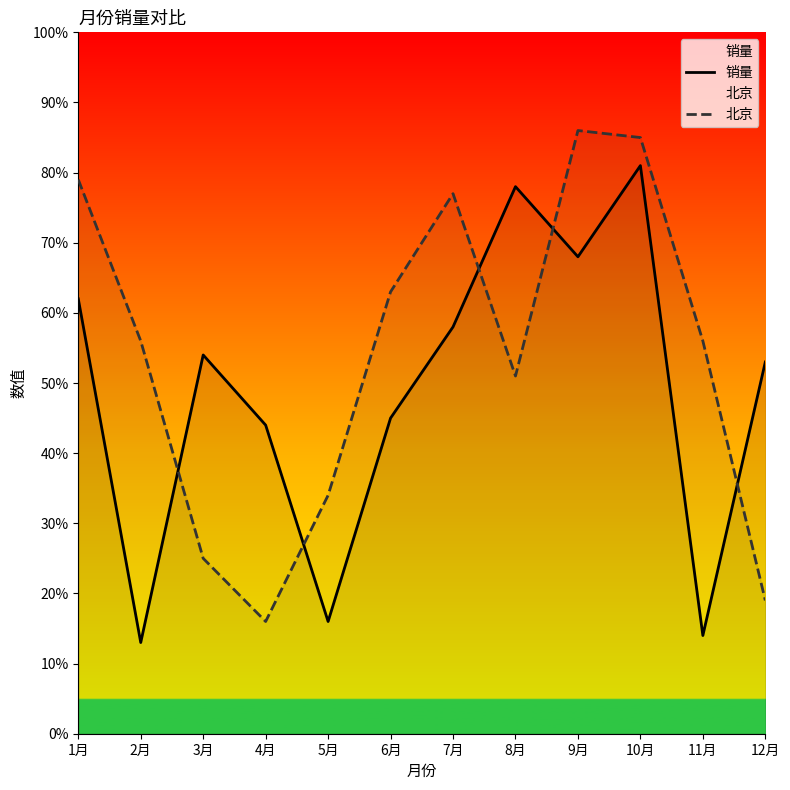

How many data points in 销量 are above 54?

5